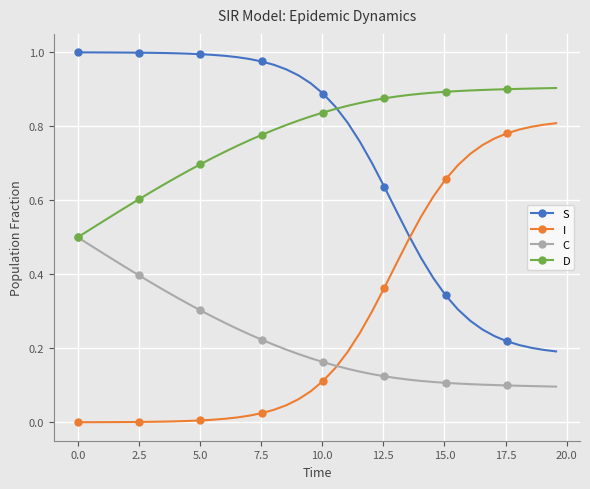

Reading left to right, extract all data points from this chart.

S: 1.0	1.0	1.0	1.0	1.0	1.0	1.0	1.0	1.0	1.0	1.0	1.0	1.0	1.0	1.0	1.0	1.0	1.0	0.9	0.9	0.9	0.9	0.8	0.8	0.7	0.6	0.6	0.5	0.4	0.4	0.3	0.3	0.3	0.3	0.2	0.2	0.2	0.2	0.2	0.2
I: 0.0	0.0	0.0	0.0	0.0	0.0	0.0	0.0	0.0	0.0	0.0	0.0	0.0	0.0	0.0	0.0	0.0	0.0	0.1	0.1	0.1	0.1	0.2	0.2	0.3	0.4	0.4	0.5	0.6	0.6	0.7	0.7	0.7	0.7	0.8	0.8	0.8	0.8	0.8	0.8
C: 0.5	0.5	0.5	0.4	0.4	0.4	0.4	0.4	0.3	0.3	0.3	0.3	0.3	0.3	0.2	0.2	0.2	0.2	0.2	0.2	0.2	0.2	0.1	0.1	0.1	0.1	0.1	0.1	0.1	0.1	0.1	0.1	0.1	0.1	0.1	0.1	0.1	0.1	0.1	0.1
D: 0.5	0.5	0.5	0.6	0.6	0.6	0.6	0.6	0.7	0.7	0.7	0.7	0.7	0.7	0.8	0.8	0.8	0.8	0.8	0.8	0.8	0.8	0.9	0.9	0.9	0.9	0.9	0.9	0.9	0.9	0.9	0.9	0.9	0.9	0.9	0.9	0.9	0.9	0.9	0.9